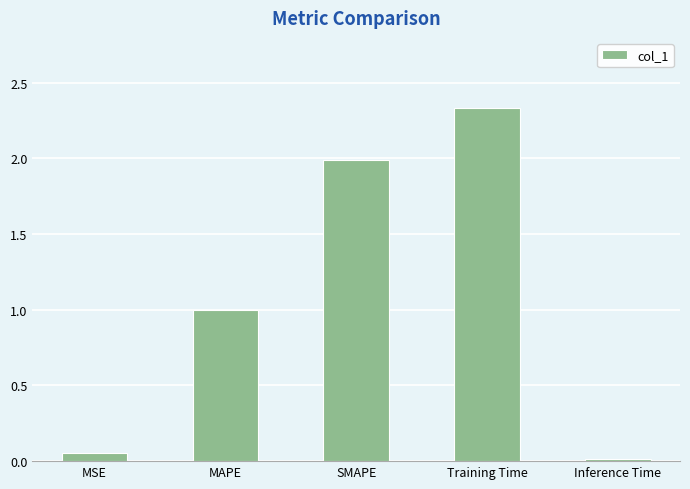

At which category does the chart reach its peak across all series?

Training Time